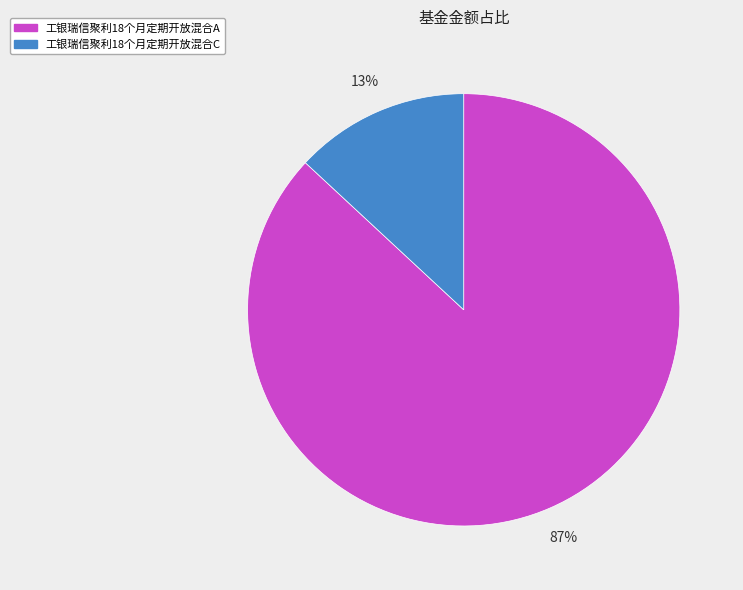

To the nearest percent, what portion does 工银瑞信聚利18个月定期开放混合C represent?

13%